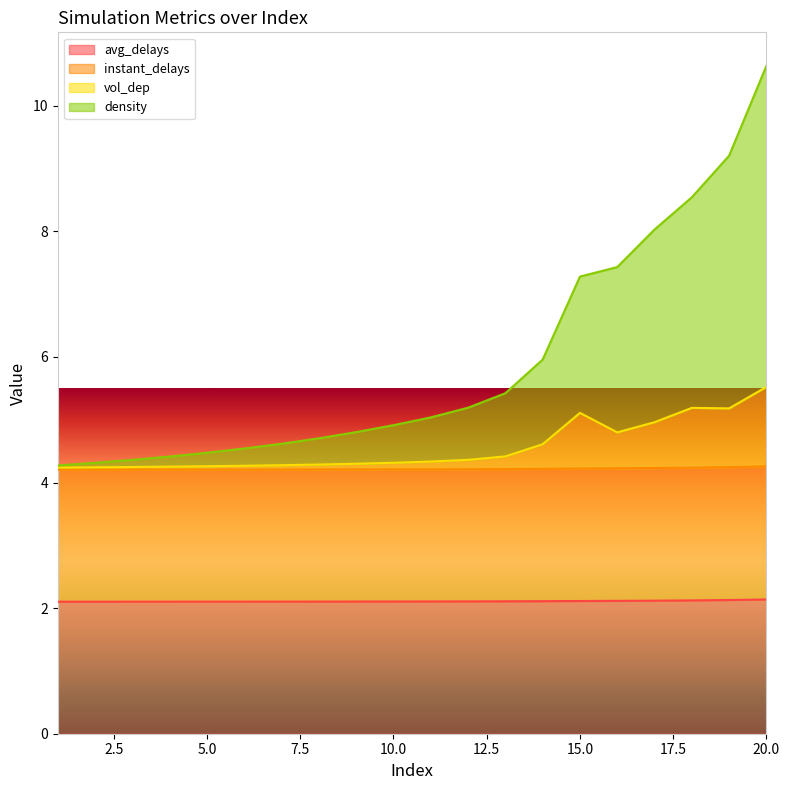

At which category is the sum across all series the highest?

20.0